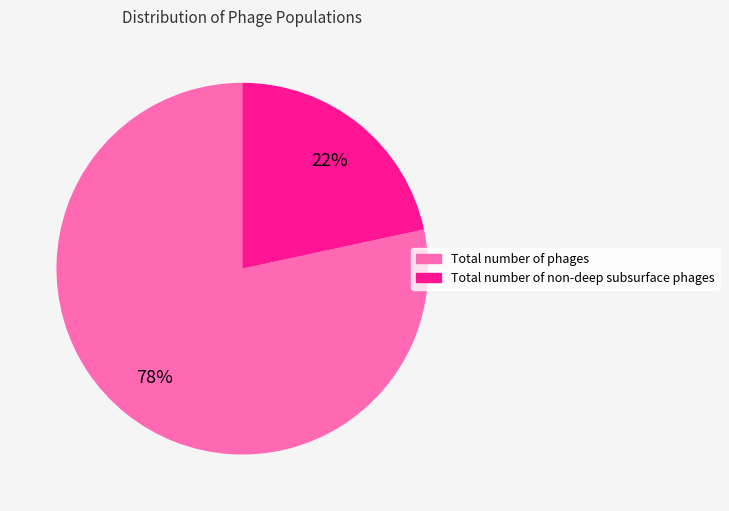

Is the sum of Total number of phages and Total number of non-deep subsurface phages greater than half?

Yes